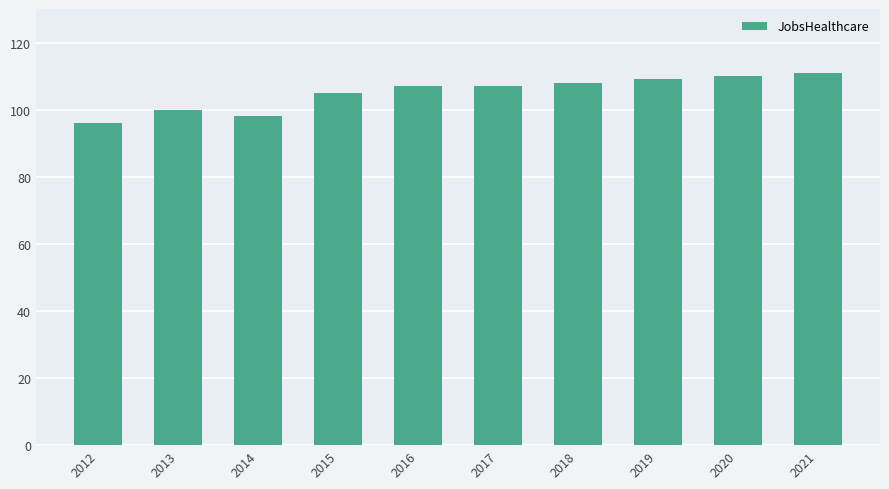

Does the chart contain stacked bars?

No